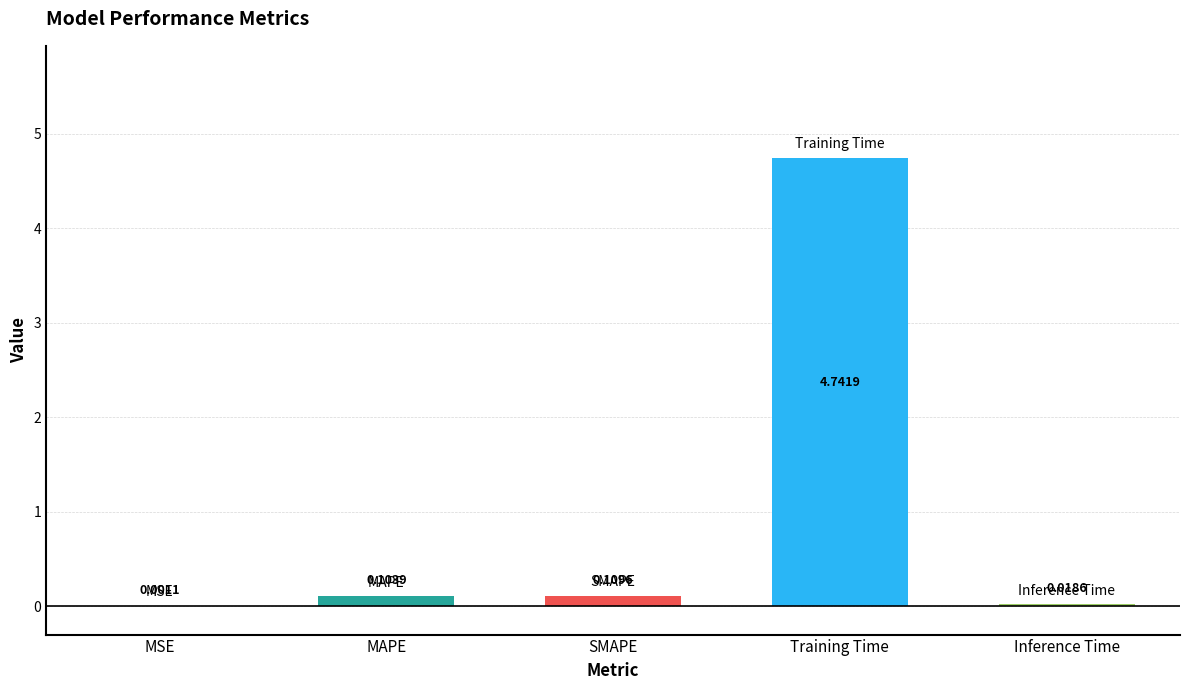

What is the sum of all values?

5.0